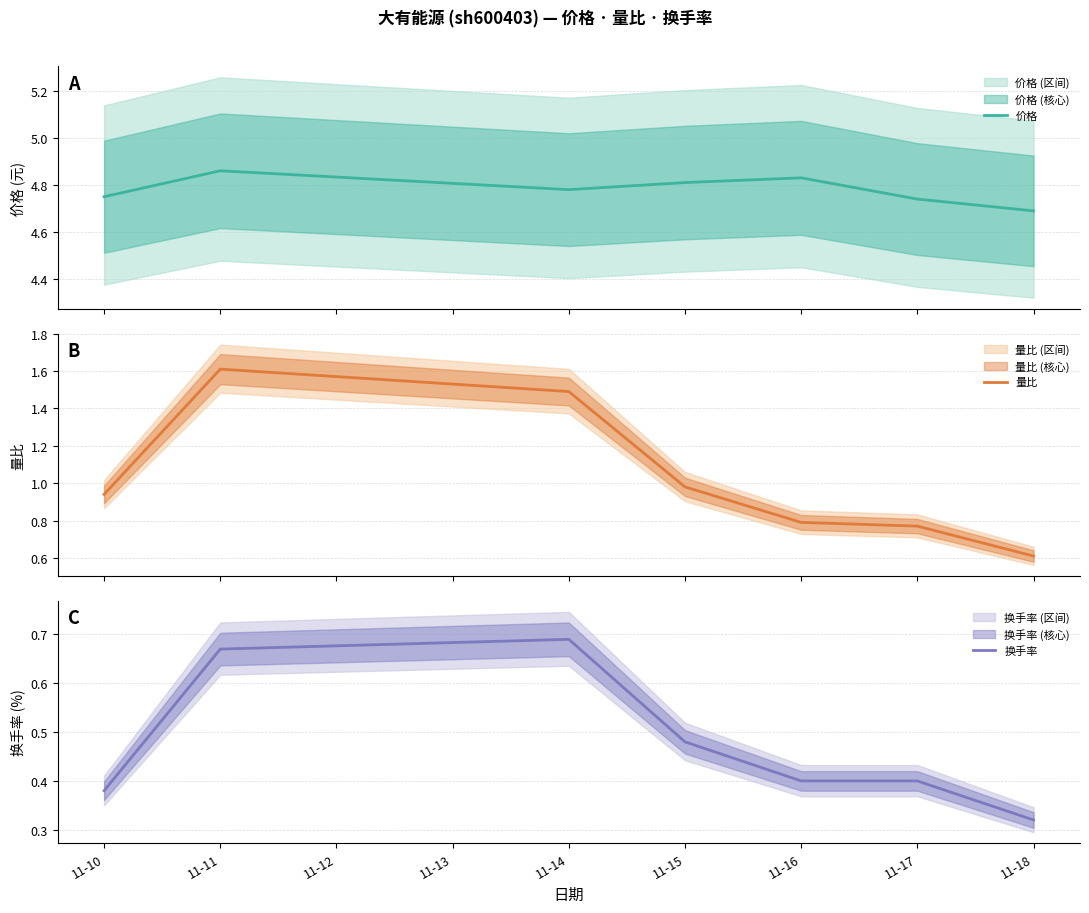

What is the minimum value for 量比?

0.6